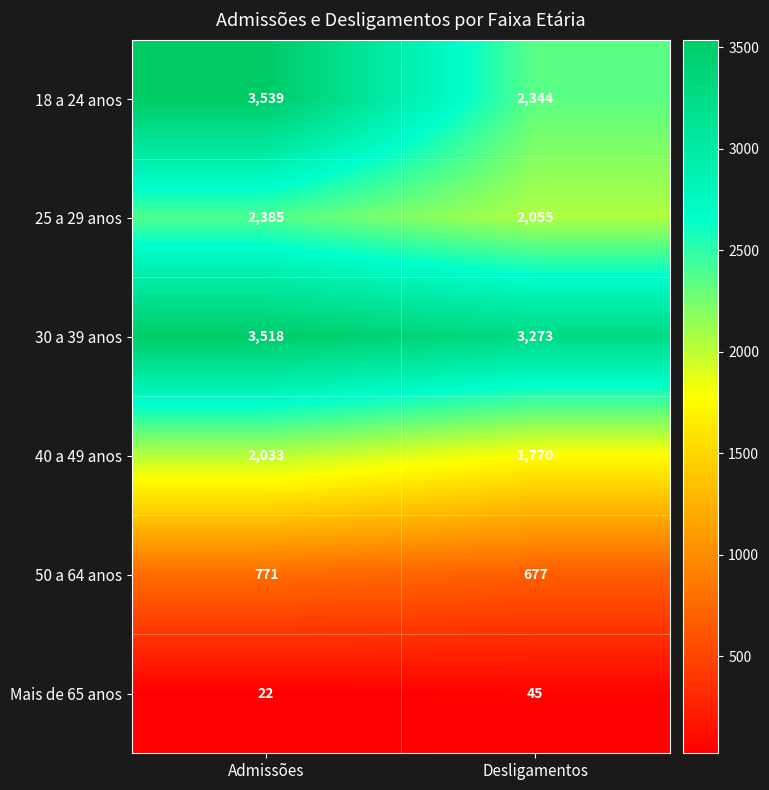

What is the sum of the 18 a 24 anos values at Admissões and Desligamentos?

5883